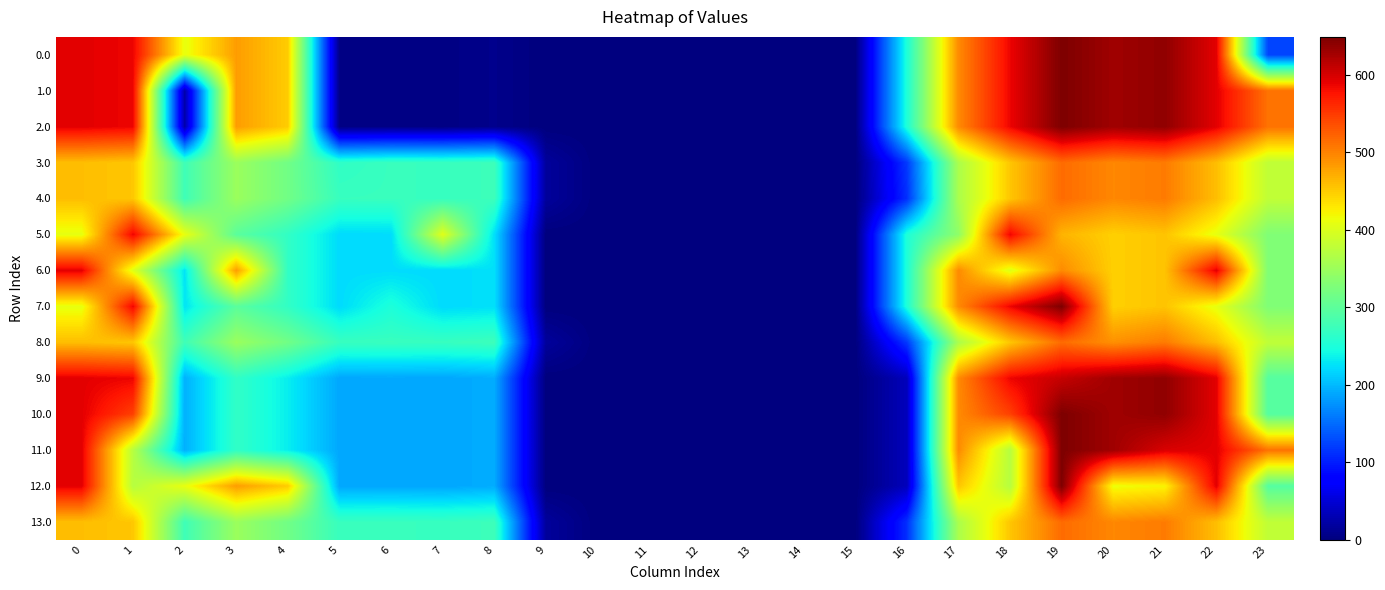

At which category does the chart reach its minimum across all series?

9